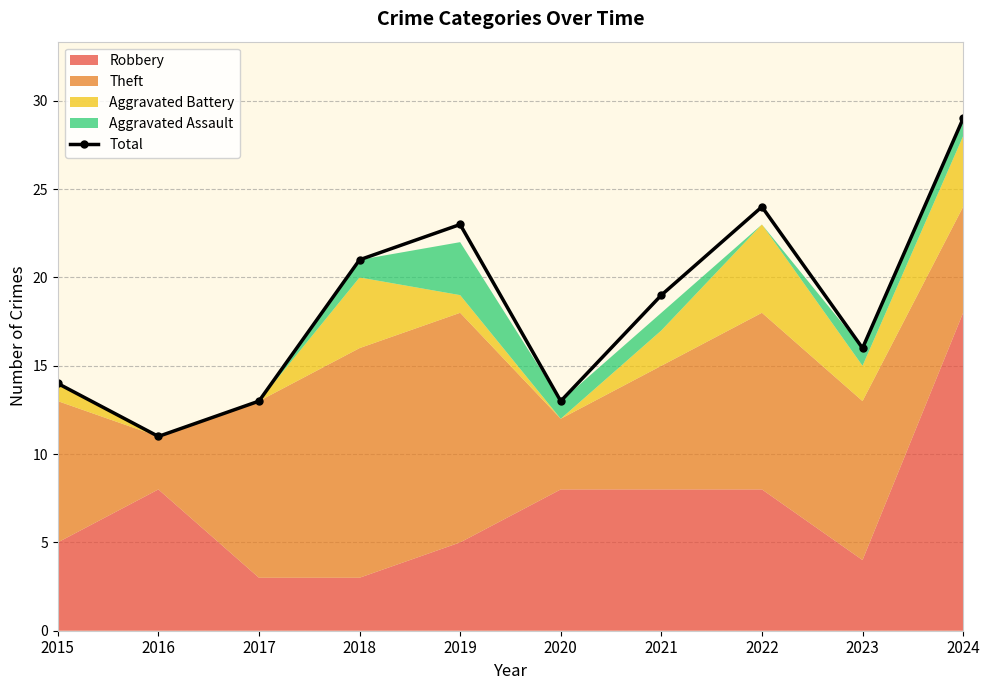

Reading right to left, list all the values displayed in this chart.

29	16	24	19	13	23	21	13	11	14